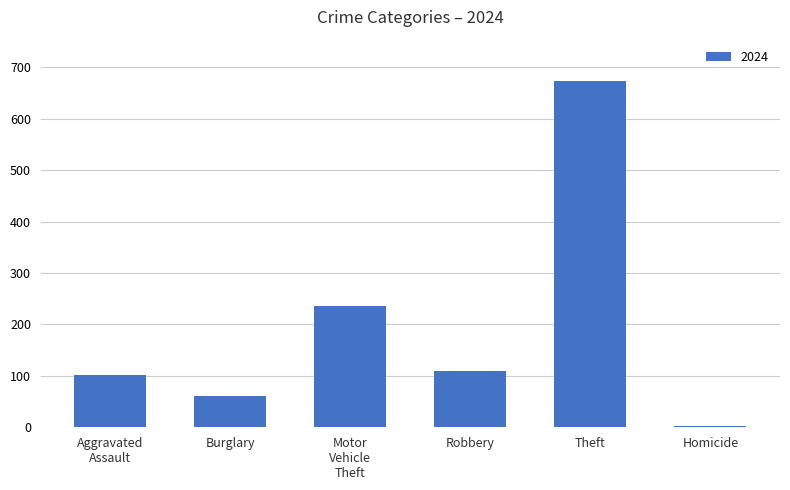

Reading right to left, what are all the values shown in this chart?

3	674	109	235	60	102